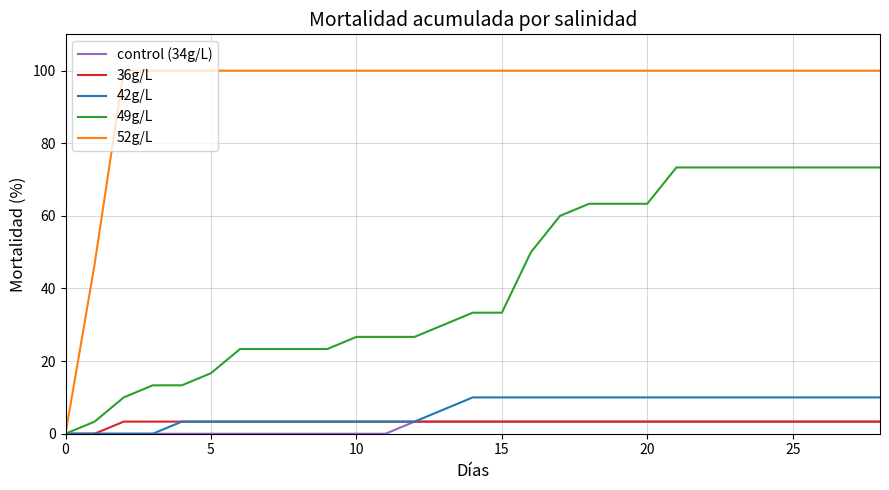

Reading left to right, extract all data points from this chart.

control (34g/L): 0.0	0.0	0.0	0.0	0.0	0.0	0.0	0.0	0.0	0.0	0.0	0.0	3.3	3.3	3.3	3.3	3.3	3.3	3.3	3.3	3.3	3.3	3.3	3.3	3.3	3.3	3.3	3.3	3.3
36g/L: 0.0	0.0	3.3	3.3	3.3	3.3	3.3	3.3	3.3	3.3	3.3	3.3	3.3	3.3	3.3	3.3	3.3	3.3	3.3	3.3	3.3	3.3	3.3	3.3	3.3	3.3	3.3	3.3	3.3
42g/L: 0.0	0.0	0.0	0.0	3.3	3.3	3.3	3.3	3.3	3.3	3.3	3.3	3.3	6.7	10.0	10.0	10.0	10.0	10.0	10.0	10.0	10.0	10.0	10.0	10.0	10.0	10.0	10.0	10.0
49g/L: 0.0	3.3	10.0	13.3	13.3	16.7	23.3	23.3	23.3	23.3	26.7	26.7	26.7	30.0	33.3	33.3	50.0	60.0	63.3	63.3	63.3	73.3	73.3	73.3	73.3	73.3	73.3	73.3	73.3
52g/L: 0.0	46.7	100.0	100.0	100.0	100.0	100.0	100.0	100.0	100.0	100.0	100.0	100.0	100.0	100.0	100.0	100.0	100.0	100.0	100.0	100.0	100.0	100.0	100.0	100.0	100.0	100.0	100.0	100.0